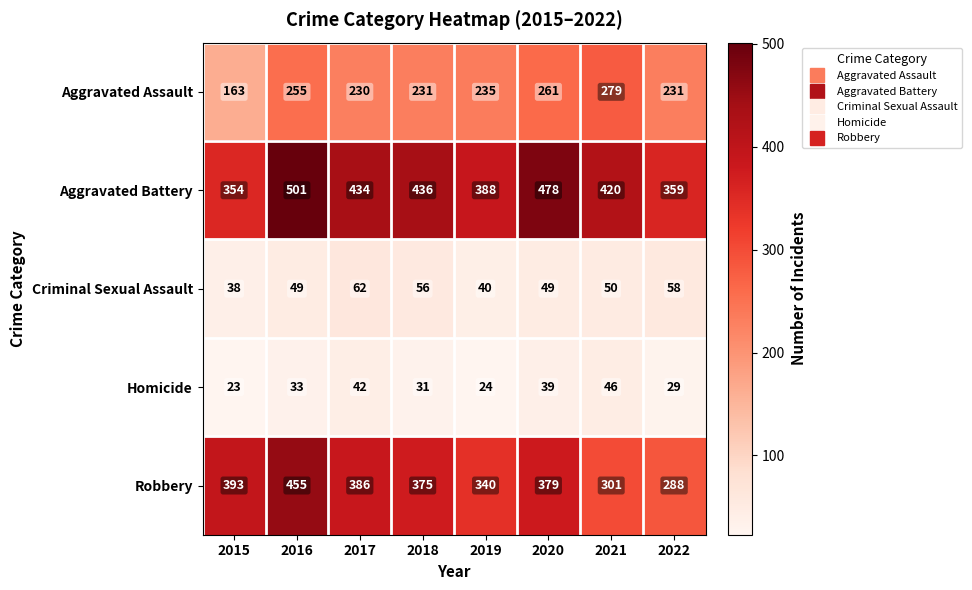

What is the average value of the Aggravated Assault series?

236